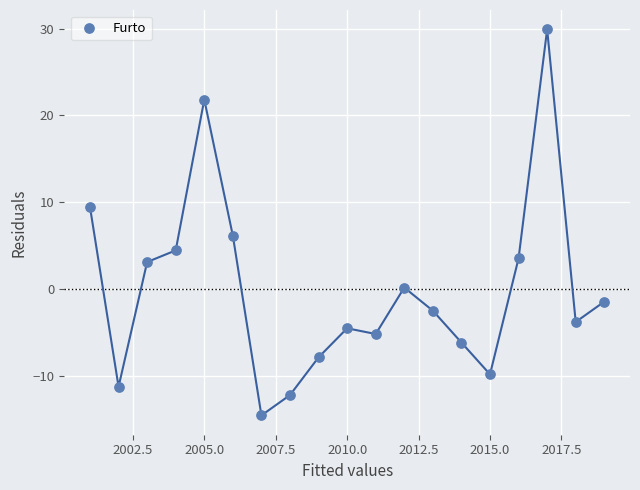

What is the range of Y values (max minus min)?

44.4